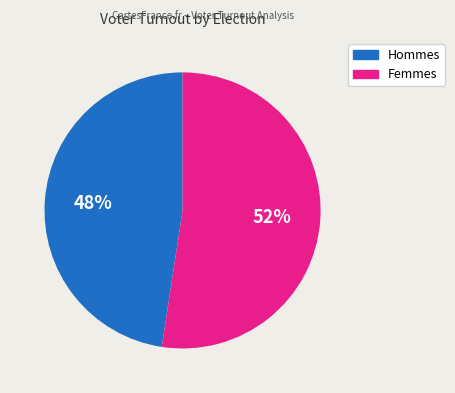

Is there a majority slice in this chart?

Yes